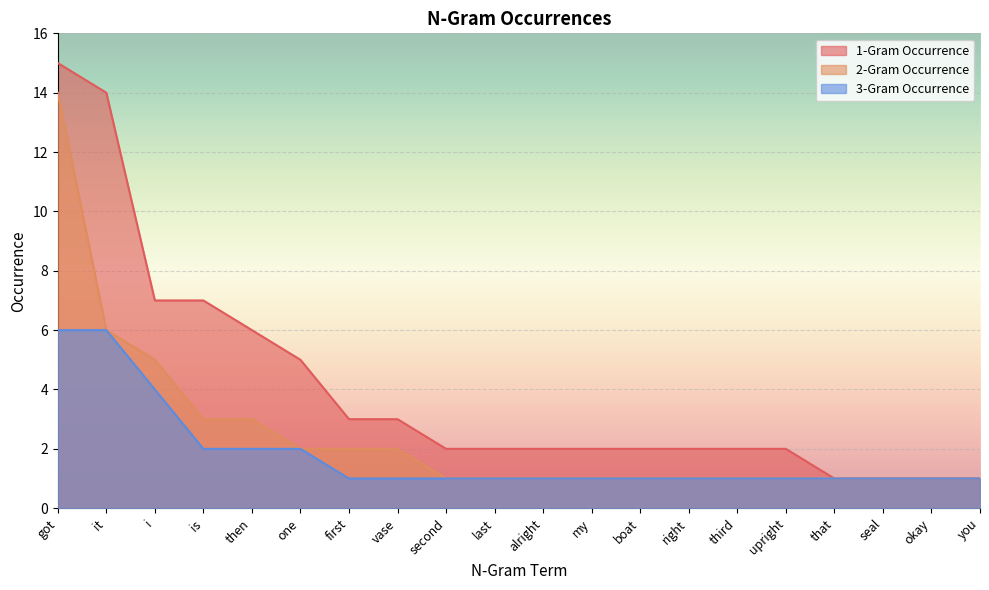

Reading right to left, list all the values displayed in this chart.

1-Gram Occurrence: 1	1	1	1	2	2	2	2	2	2	2	2	3	3	5	6	7	7	14	15
2-Gram Occurrence: 1	1	1	1	1	1	1	1	1	1	1	1	2	2	2	3	3	5	6	14
3-Gram Occurrence: 1	1	1	1	1	1	1	1	1	1	1	1	1	1	2	2	2	4	6	6